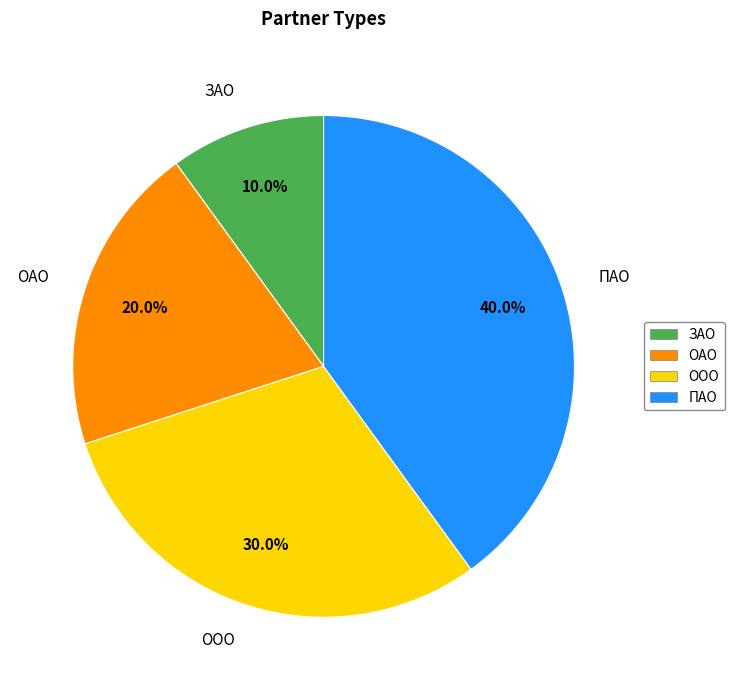

To the nearest percent, what portion does ПАО represent?

40%